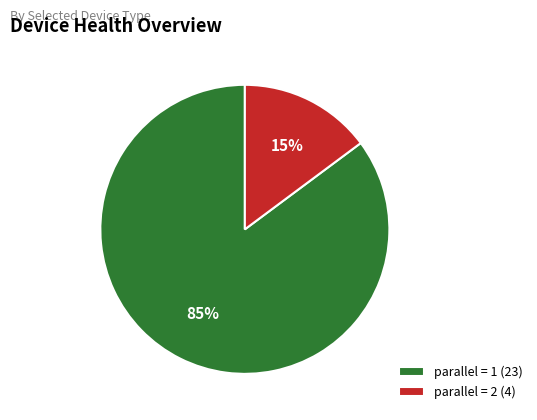

Between parallel = 2 (4) and parallel = 1 (23), which is larger?

parallel = 1 (23)